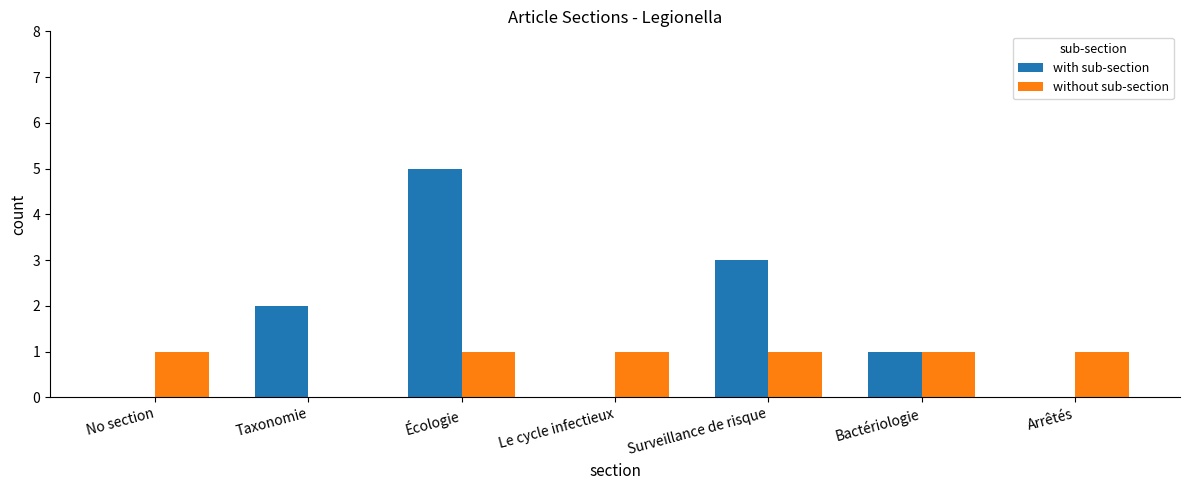

What value does the with sub-section series have at Taxonomie?

2